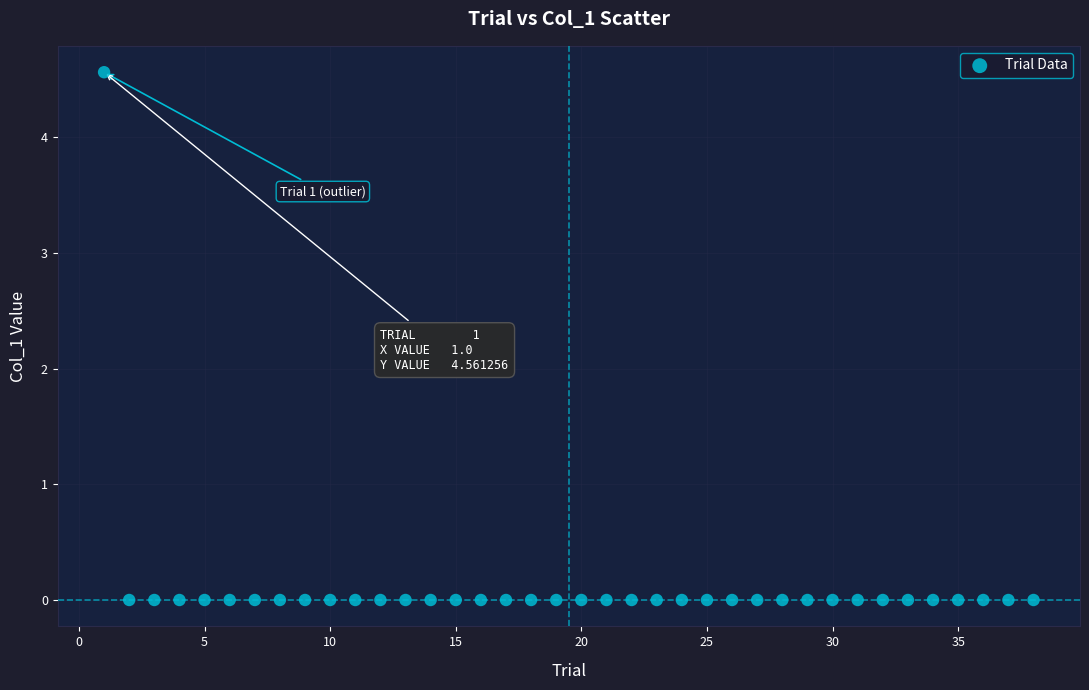

What is the range of X values (max minus min)?

37.0